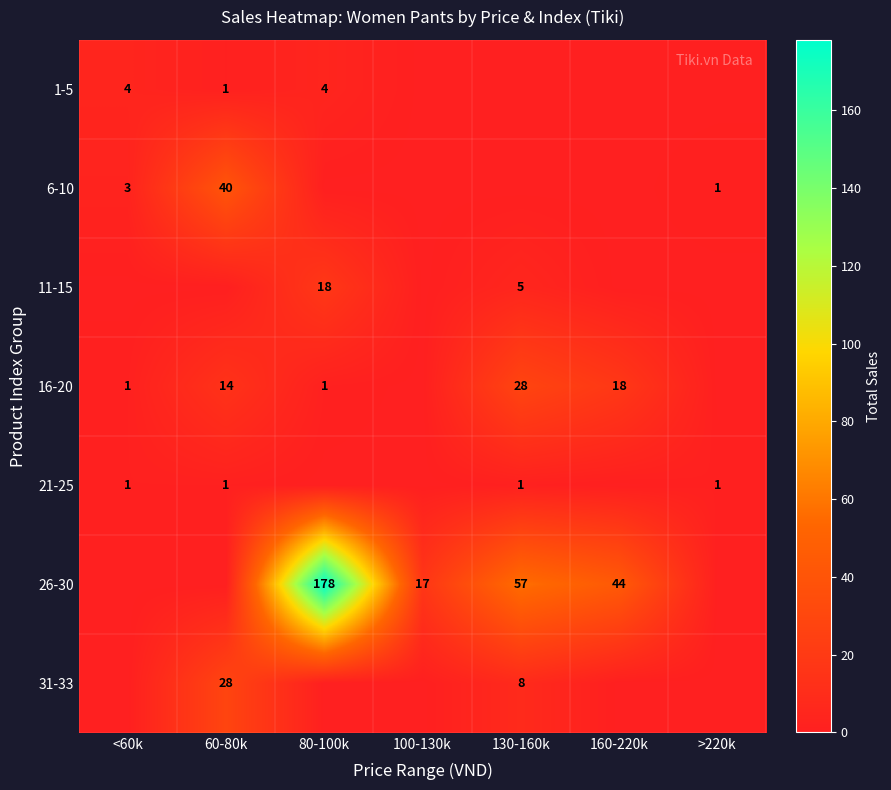

The value of 11-15 at 130-160k is 5. True or false?

True